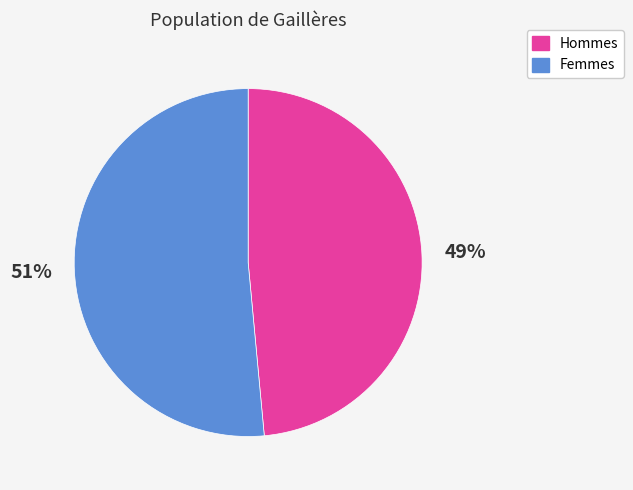

To the nearest percent, what is the average slice percentage?

50%